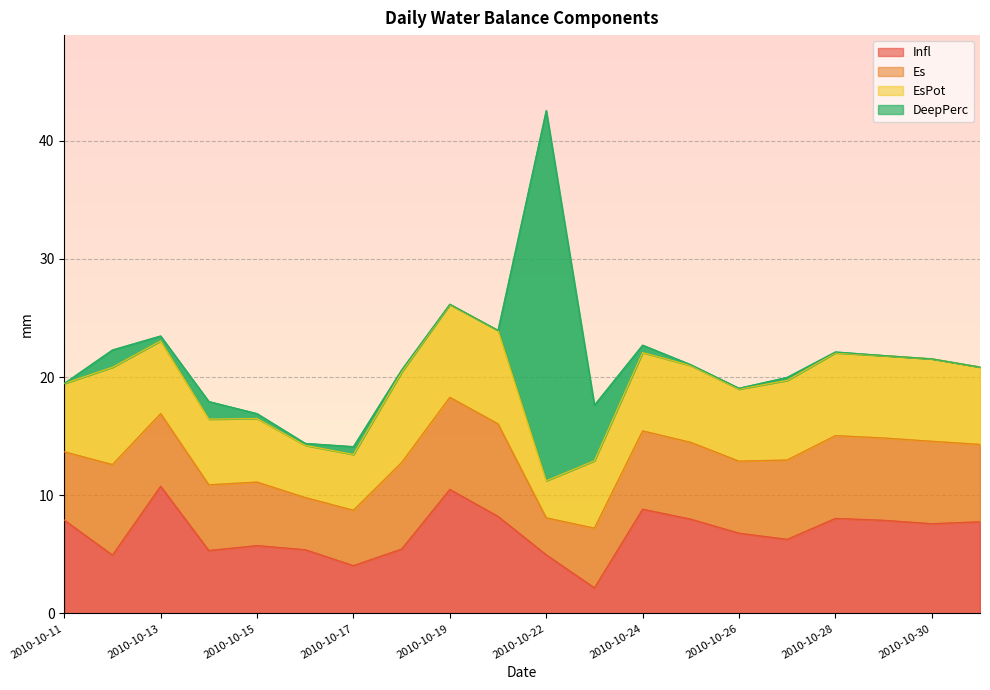

Reading left to right, transcribe all the data shown in this chart.

Infl: 2010-10-11=7.9	2010-10-12=4.9	2010-10-13=10.8	2010-10-14=5.3	2010-10-15=5.7	2010-10-16=5.4	2010-10-17=4.0	2010-10-18=5.4	2010-10-19=10.5	2010-10-20=8.2	2010-10-22=5.0	2010-10-23=2.2	2010-10-24=8.8	2010-10-25=8.0	2010-10-26=6.8	2010-10-27=6.3	2010-10-28=8.0	2010-10-29=7.9	2010-10-30=7.6	2010-10-31=7.8
Es: 2010-10-11=5.8	2010-10-12=7.7	2010-10-13=6.1	2010-10-14=5.6	2010-10-15=5.4	2010-10-16=4.4	2010-10-17=4.7	2010-10-18=7.3	2010-10-19=7.8	2010-10-20=7.8	2010-10-22=3.1	2010-10-23=5.0	2010-10-24=6.6	2010-10-25=6.5	2010-10-26=6.1	2010-10-27=6.7	2010-10-28=7.0	2010-10-29=7.0	2010-10-30=7.0	2010-10-31=6.5
EsPot: 2010-10-11=5.8	2010-10-12=8.2	2010-10-13=6.1	2010-10-14=5.6	2010-10-15=5.4	2010-10-16=4.4	2010-10-17=4.7	2010-10-18=7.6	2010-10-19=7.8	2010-10-20=7.9	2010-10-22=3.1	2010-10-23=5.7	2010-10-24=6.6	2010-10-25=6.5	2010-10-26=6.1	2010-10-27=6.7	2010-10-28=7.0	2010-10-29=7.0	2010-10-30=7.0	2010-10-31=6.5
DeepPerc: 2010-10-11=0.0	2010-10-12=1.5	2010-10-13=0.4	2010-10-14=1.5	2010-10-15=0.4	2010-10-16=0.2	2010-10-17=0.7	2010-10-18=0.2	2010-10-19=0.0	2010-10-20=0.0	2010-10-22=31.3	2010-10-23=4.7	2010-10-24=0.6	2010-10-25=0.1	2010-10-26=0.1	2010-10-27=0.3	2010-10-28=0.1	2010-10-29=0.0	2010-10-30=0.0	2010-10-31=0.0